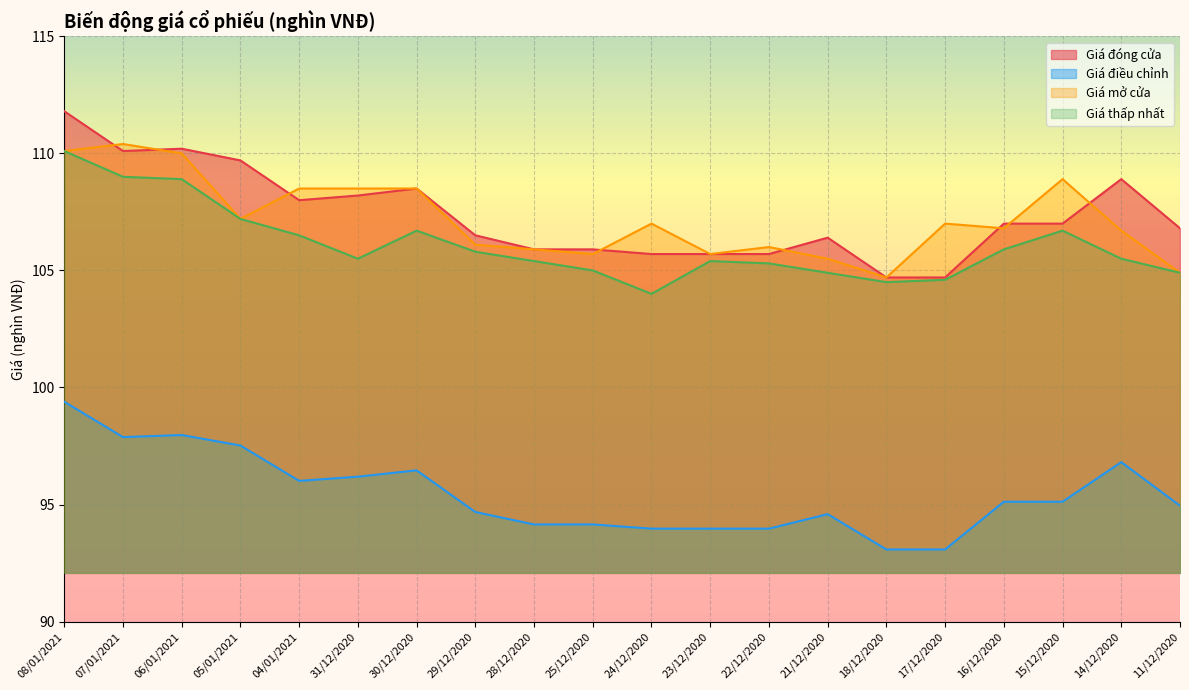

Which series has the largest total across all categories?

Giá đóng cửa